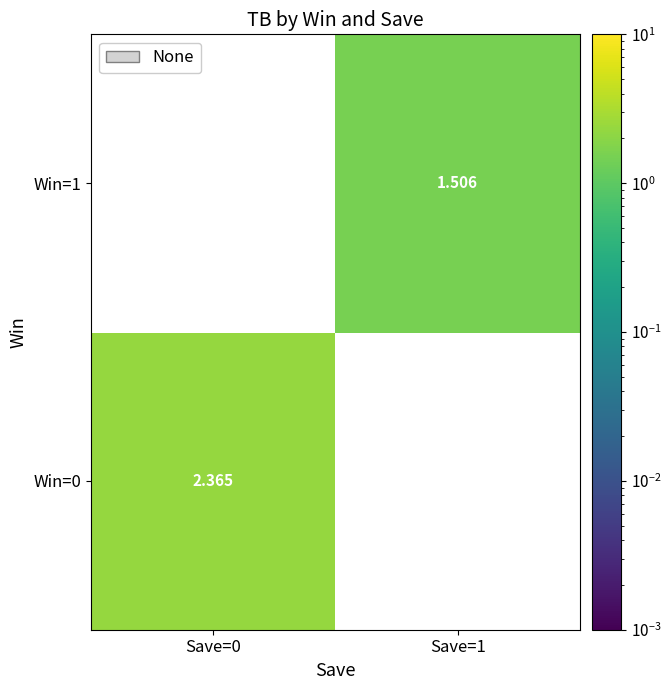

Where does the Win=1 series first go above 1?

Save=1